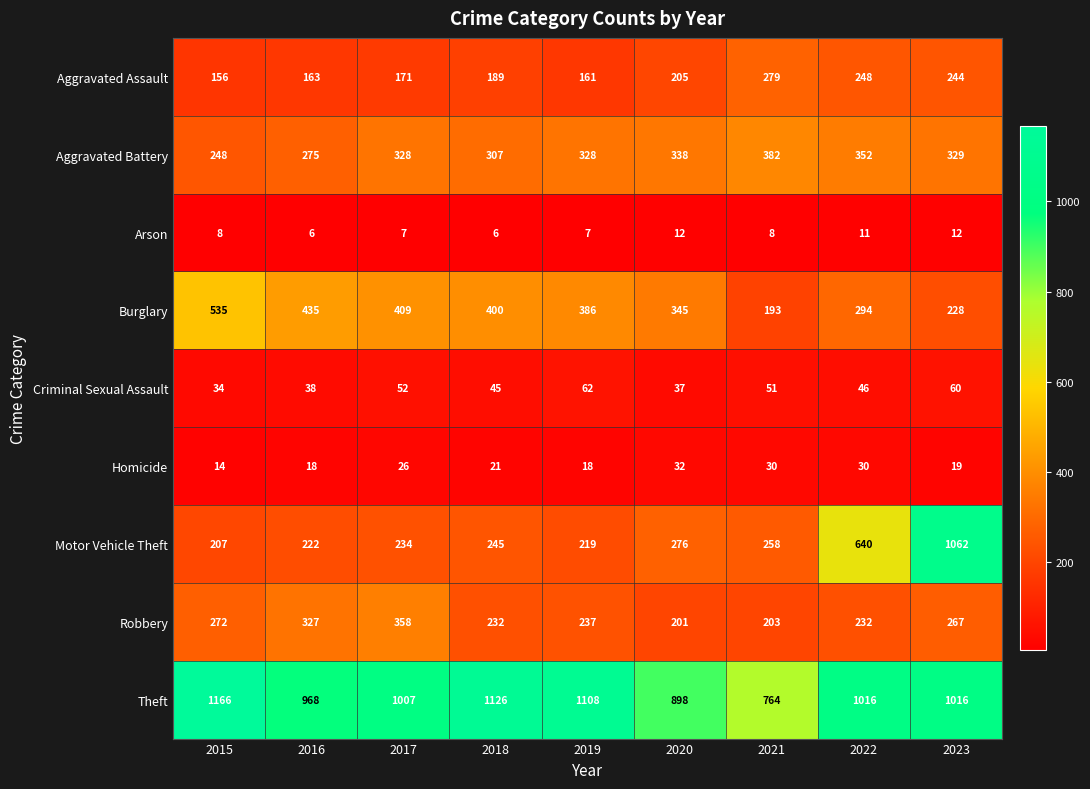

The Burglary series shows 90 at 2023. True or false?

False